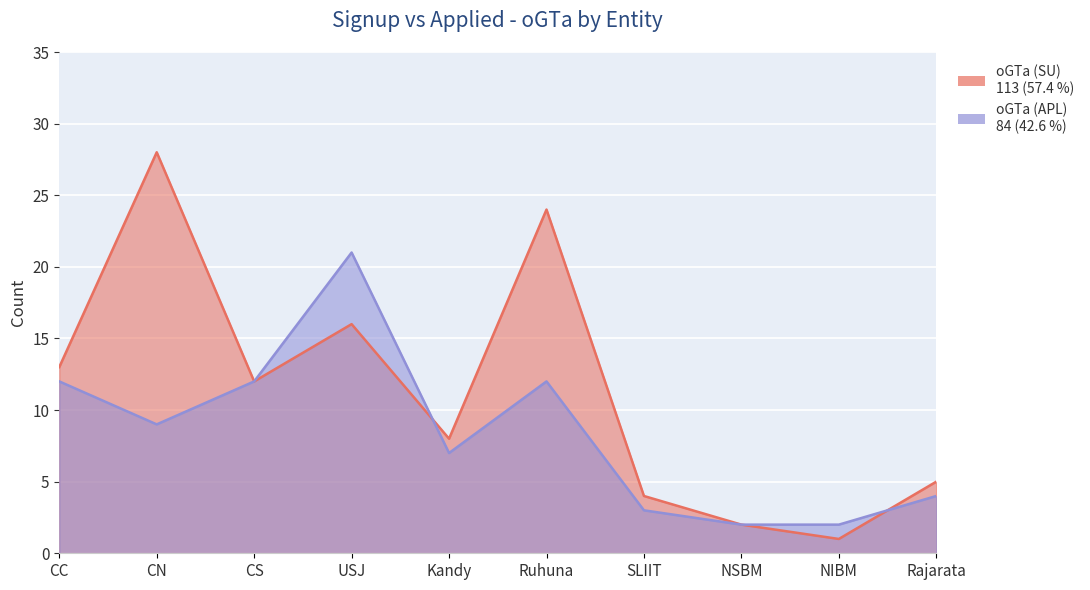

Reading left to right, transcribe all the data shown in this chart.

oGTa (SU): CC=13	CN=28	CS=12	USJ=16	Kandy=8	Ruhuna=24	SLIIT=4	NSBM=2	NIBM=1	Rajarata=5
oGTa (APL): CC=12	CN=9	CS=12	USJ=21	Kandy=7	Ruhuna=12	SLIIT=3	NSBM=2	NIBM=2	Rajarata=4